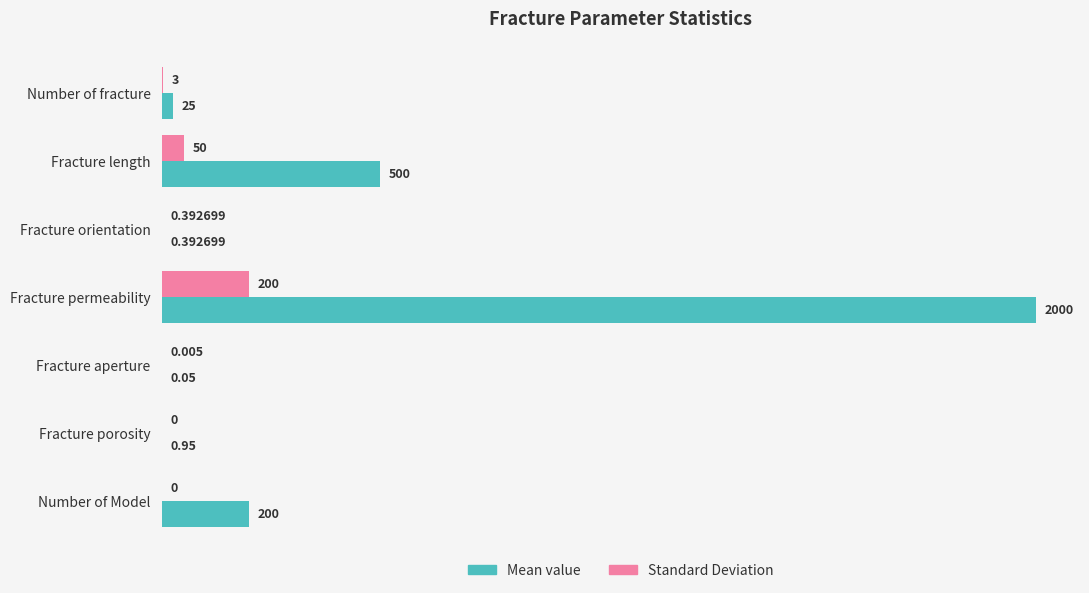

Which series has the largest total across all categories?

Mean value